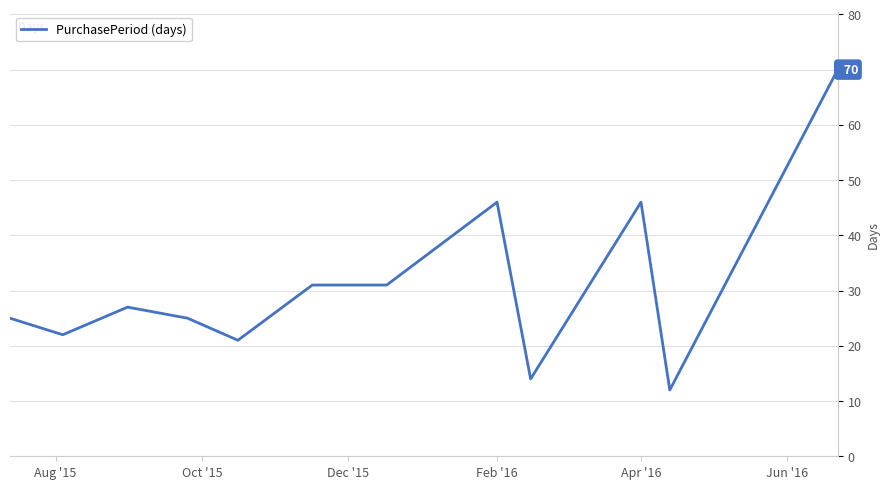

True or false: the data has more than 1 interior local peaks.

True